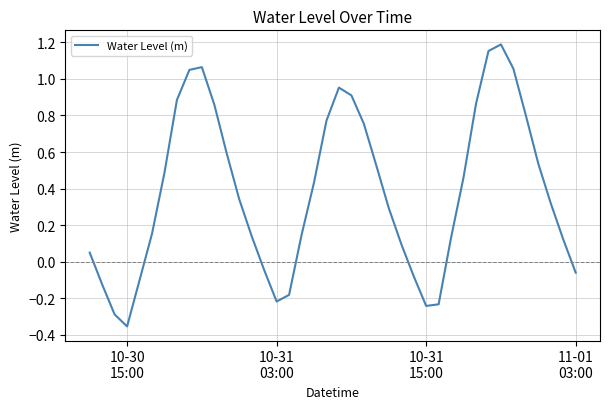

What is the difference between the maximum and minimum values?

1.5